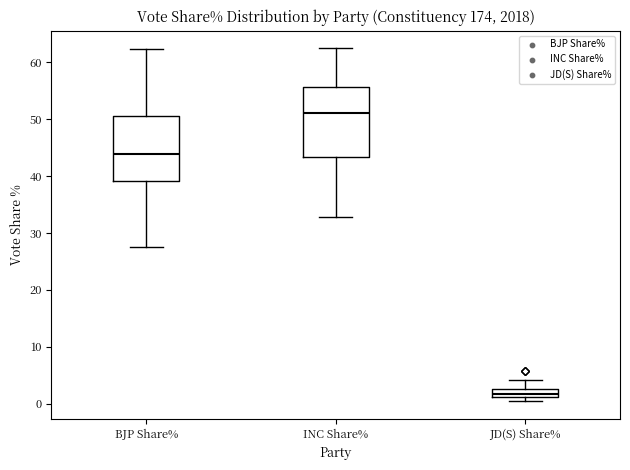

Which box's median line is the lowest?

JD(S) Share%